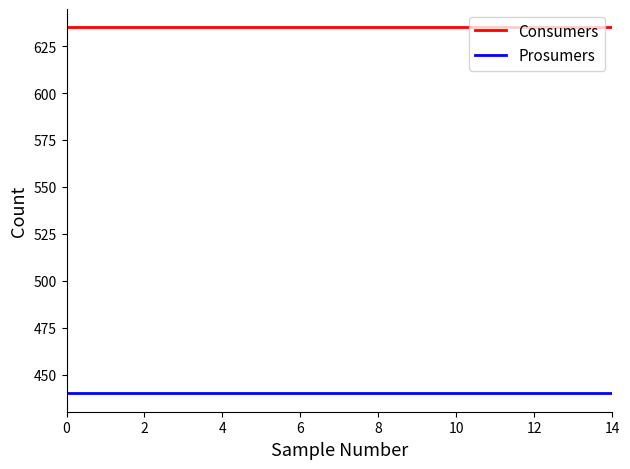

List the series in order of their peak value, lowest first.

Prosumers, Consumers